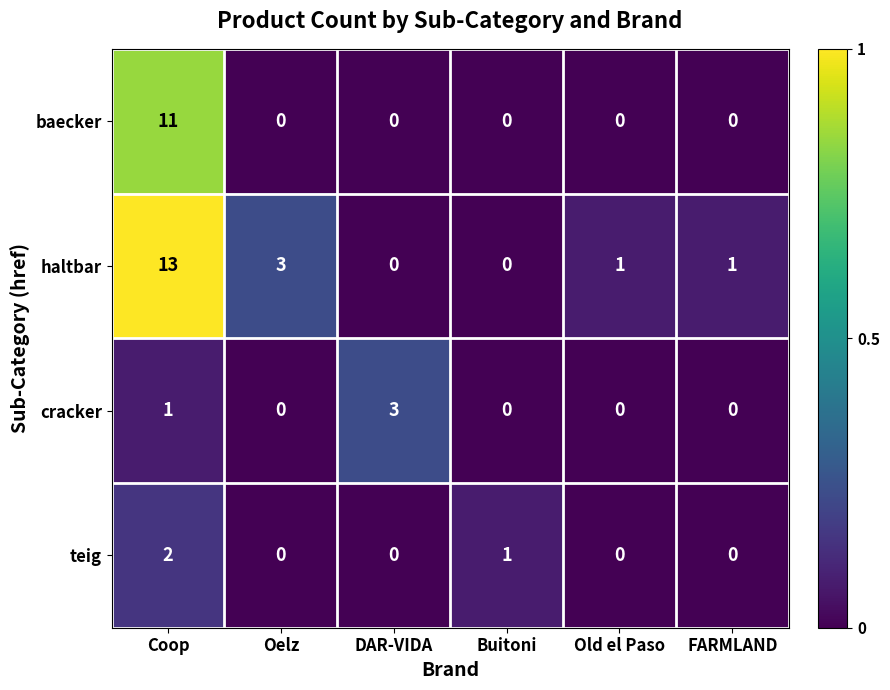

How many distinct data groups are displayed?

4